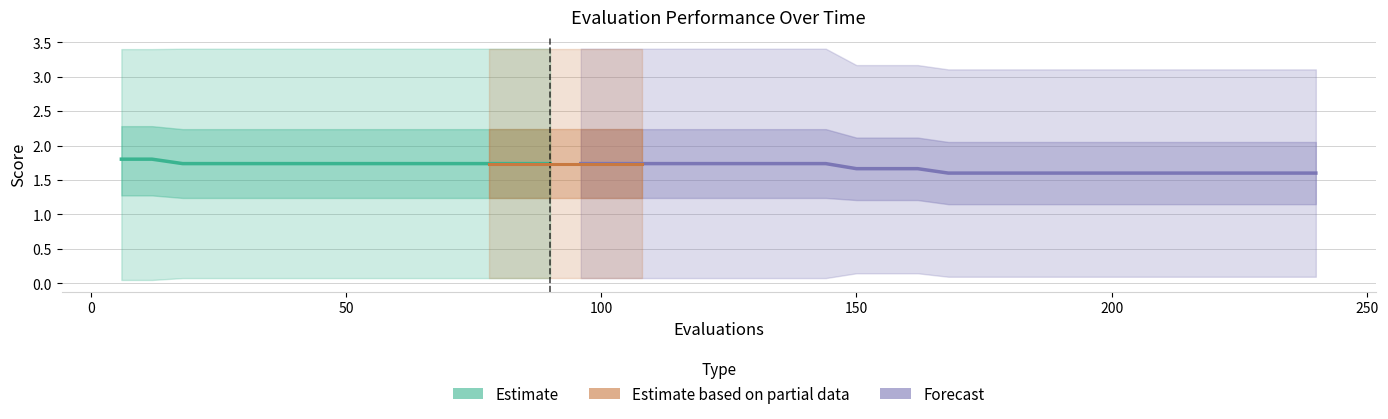

True or false: worst and best cross at least once.

False